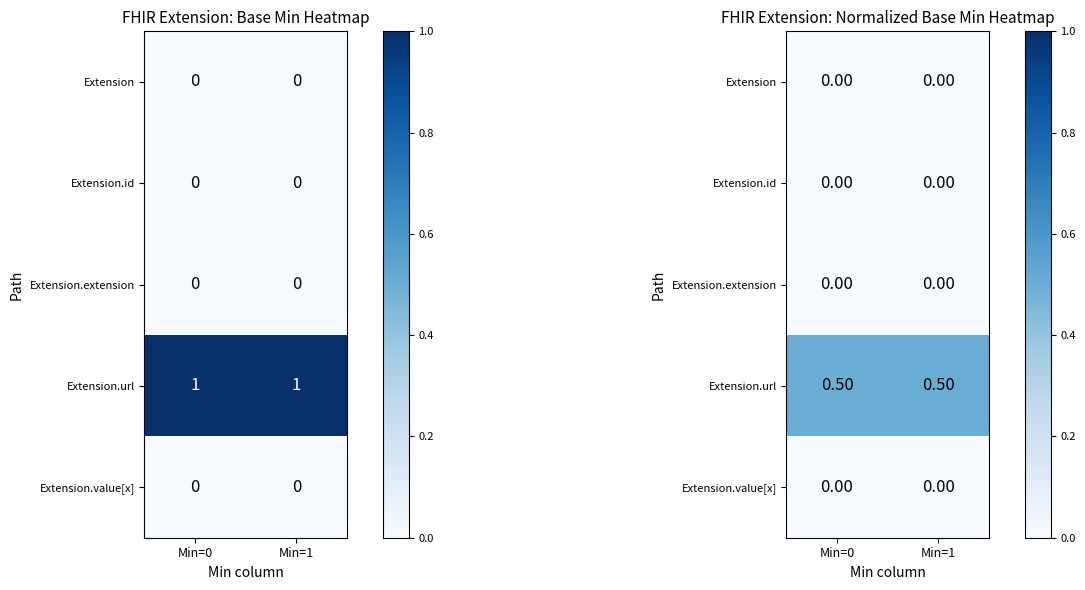

Is the value of Extension.url at Min=0 greater than the value of Extension at Min=0?

Yes